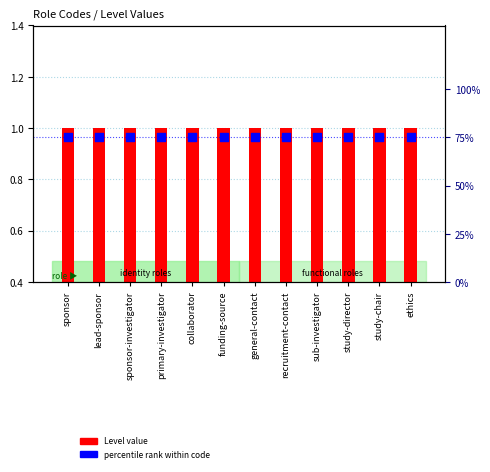

Which series reaches the maximum Y coordinate?

percentile rank within code